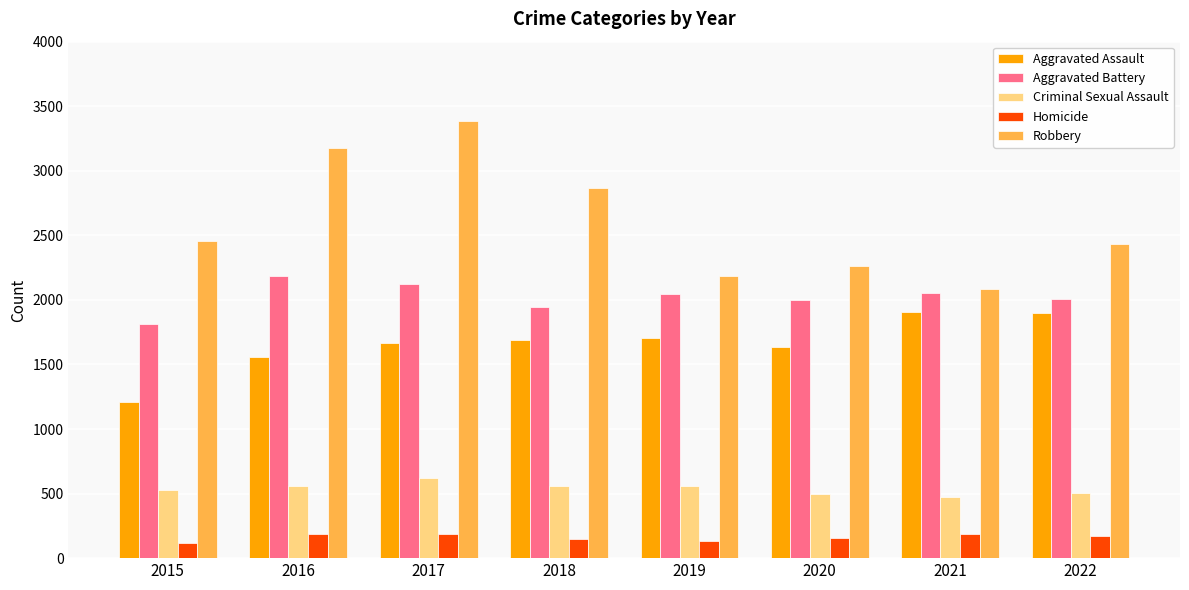

At which label does Aggravated Assault reach its minimum?

2015